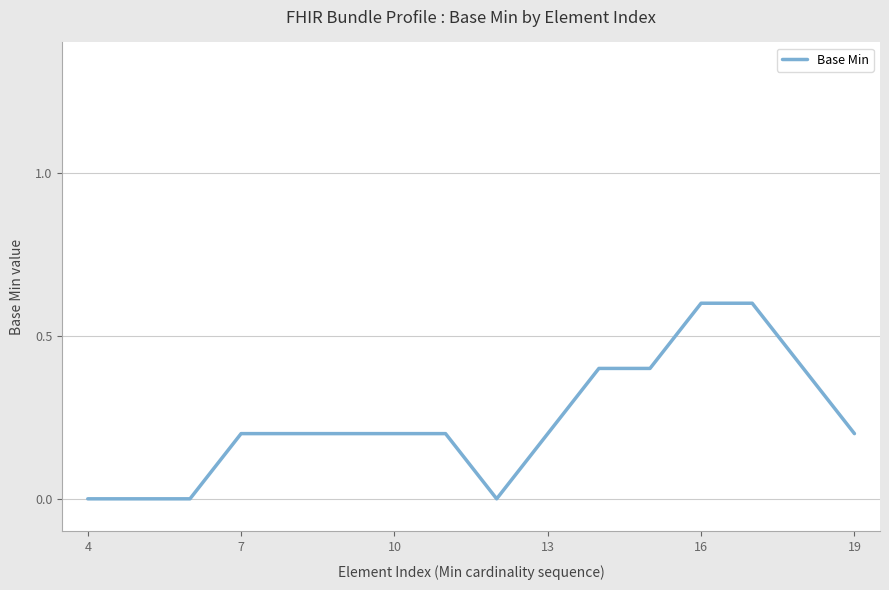

What is the greatest value displayed?

0.6